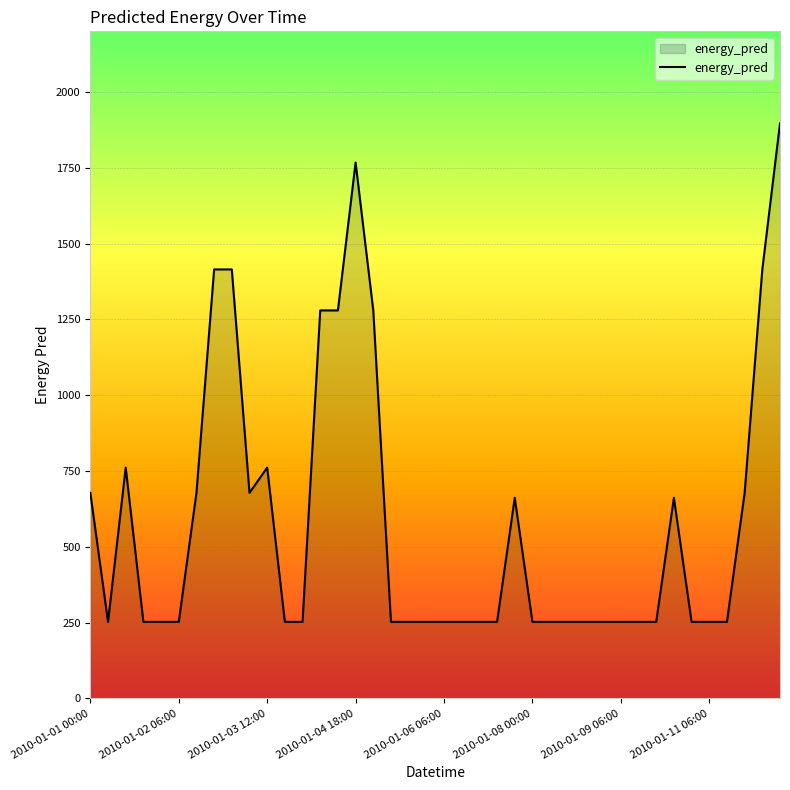

What is the difference between the maximum and minimum values?

1644.0